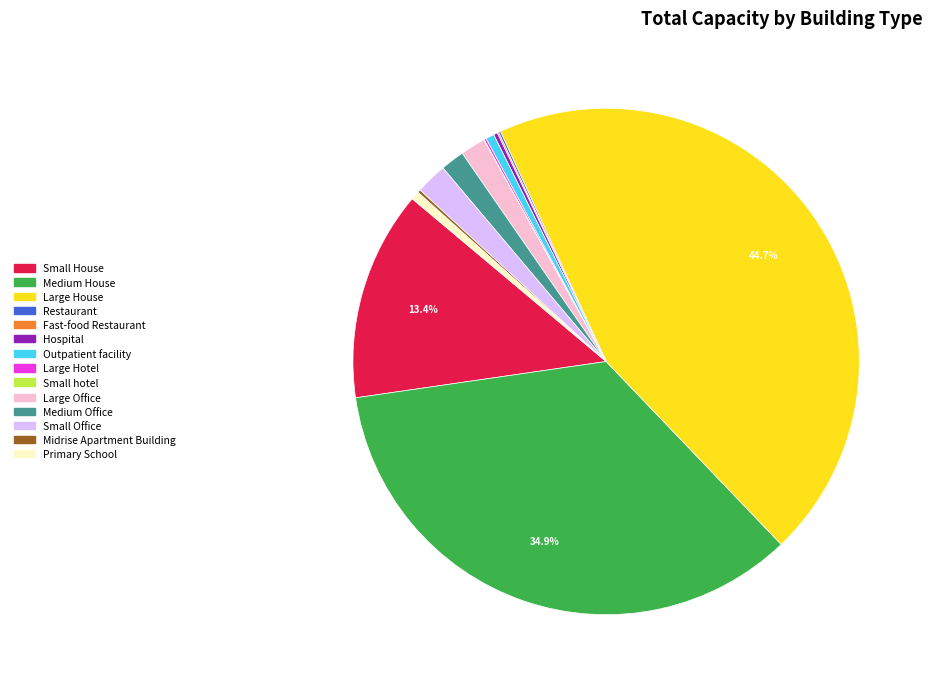

What percentage is the Large Office slice, to the nearest percent?

2%